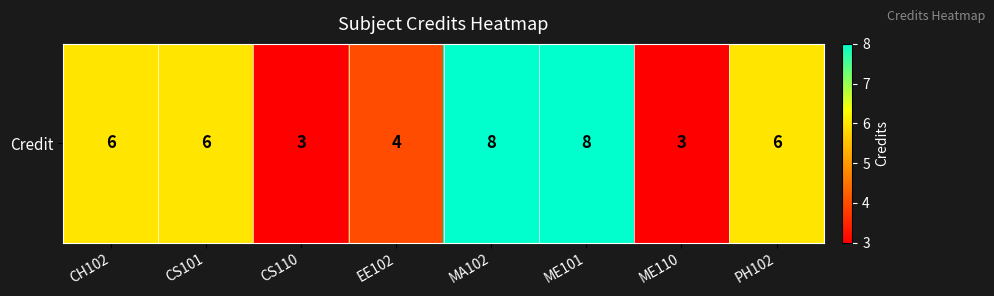

What is the smallest value displayed?

3